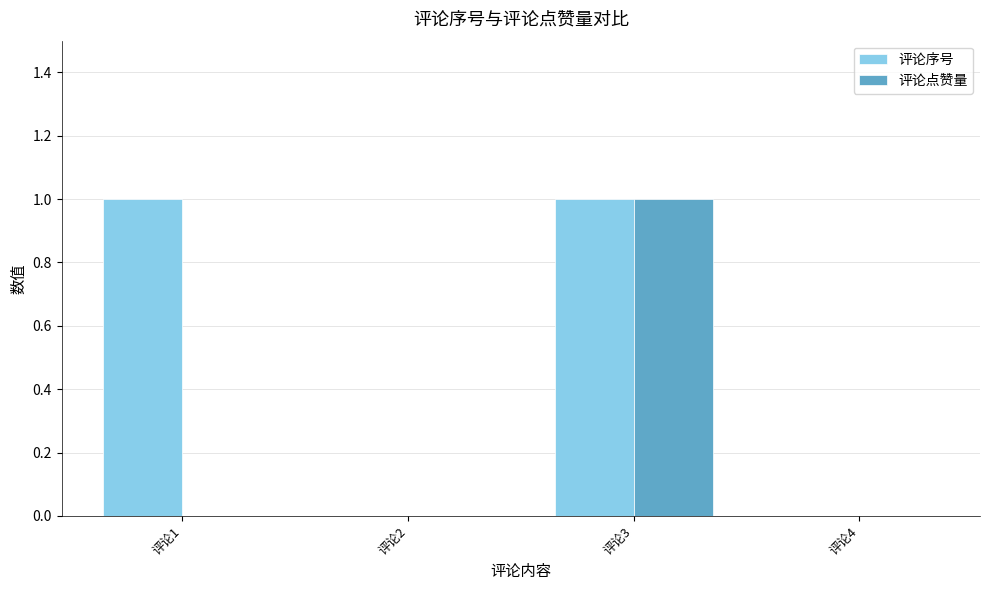

How many categories are shown in the chart?

4